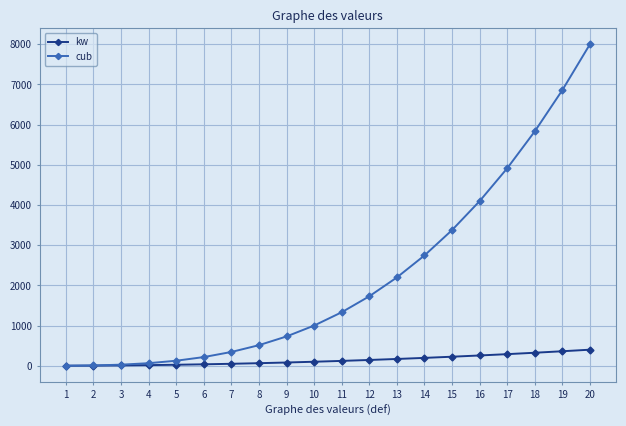

What is the maximum value shown in the chart?

8000